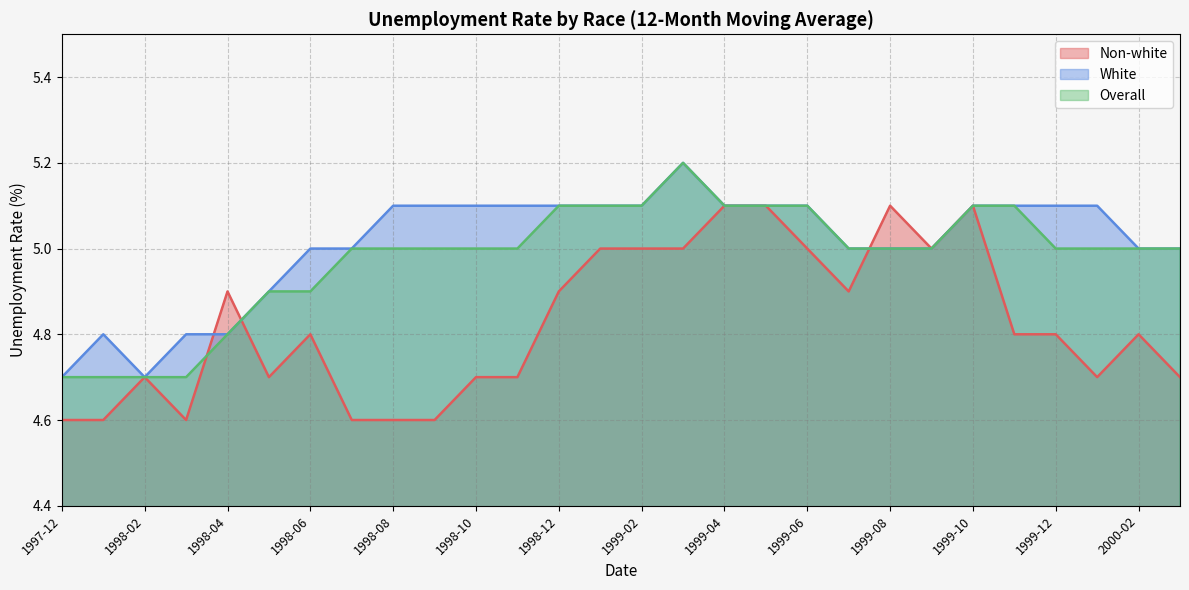

Which series has the largest range (max minus min)?

Non-white